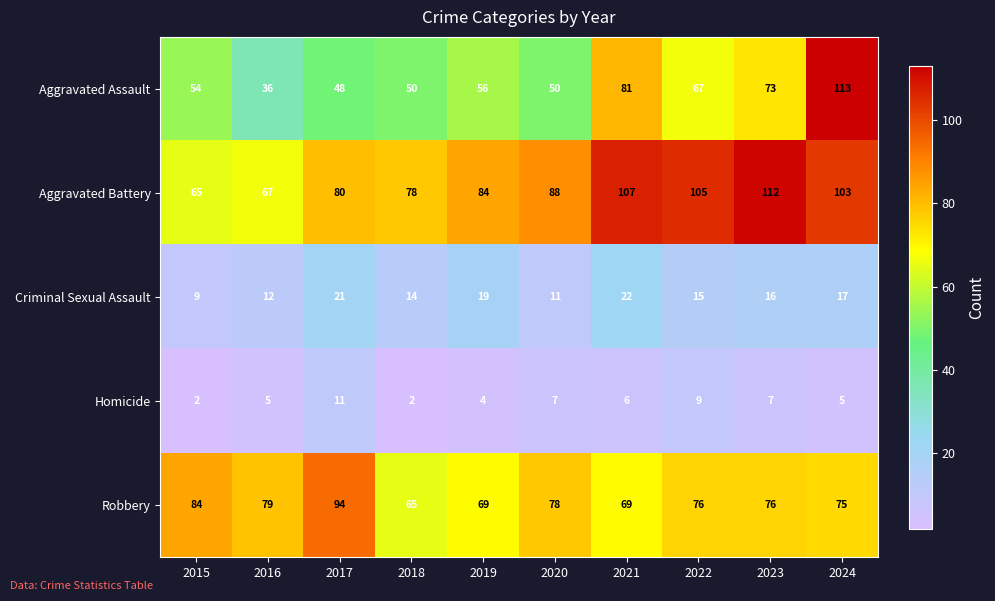

At 2019, list the series in order from smallest to largest.

Homicide, Criminal Sexual Assault, Aggravated Assault, Robbery, Aggravated Battery